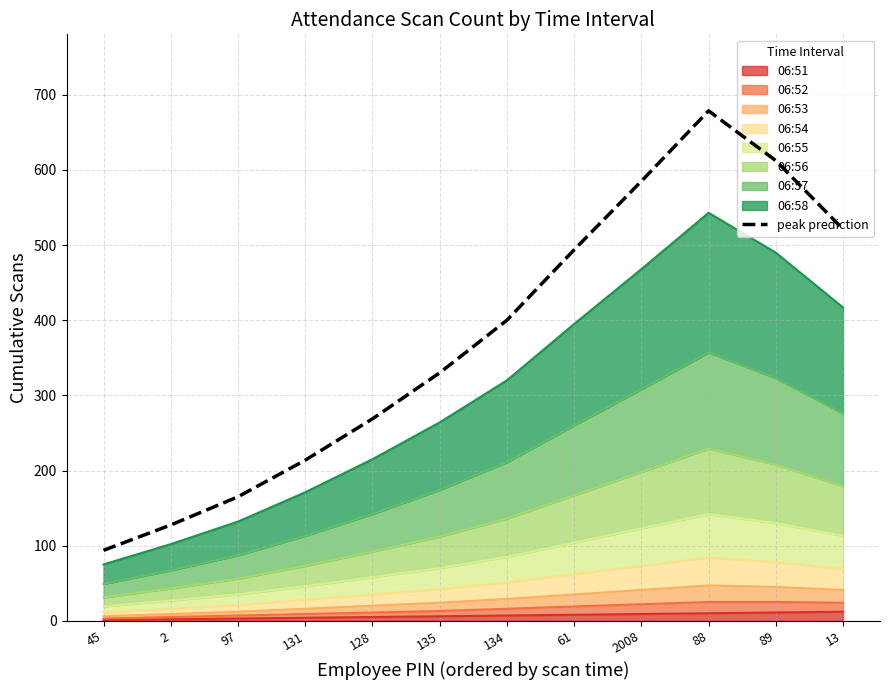

List the labels in order of value, largest first.

88, 89, 2008, 13, 61, 134, 135, 128, 131, 97, 2, 45